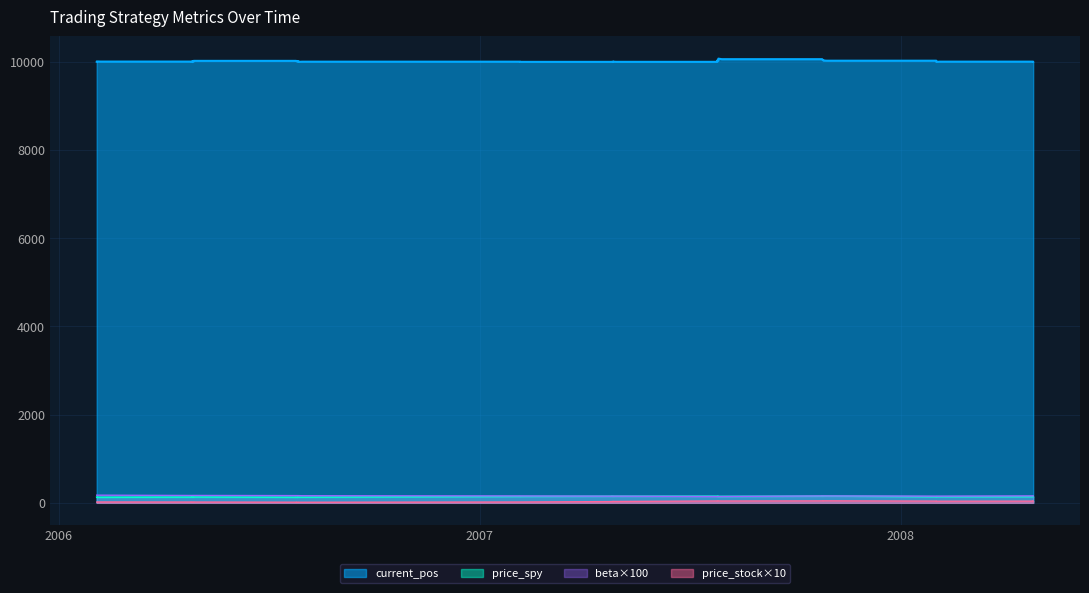

Where is the first local maximum for price_spy?

2008